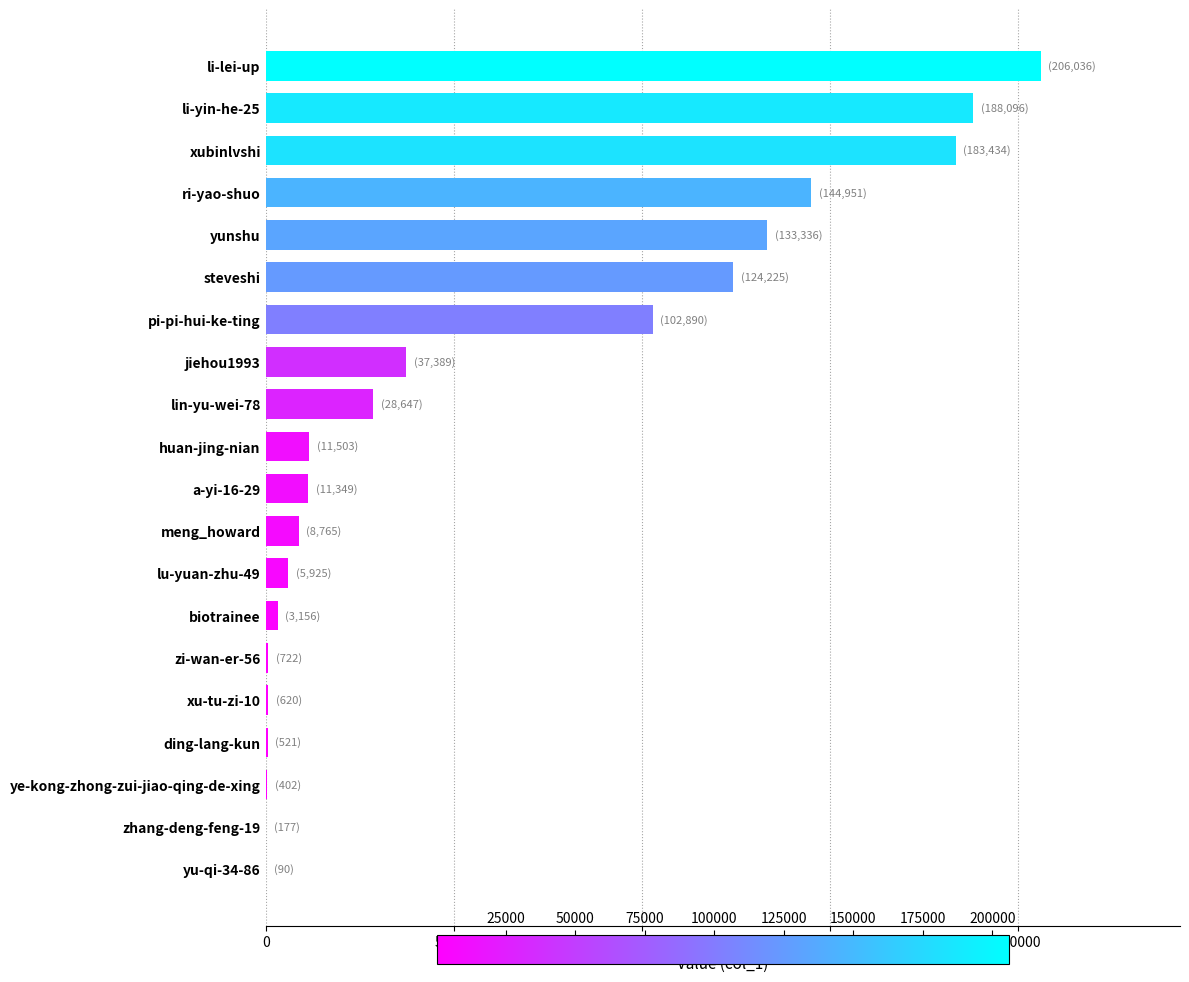

The value at pi-pi-hui-ke-ting is 102890. True or false?

True